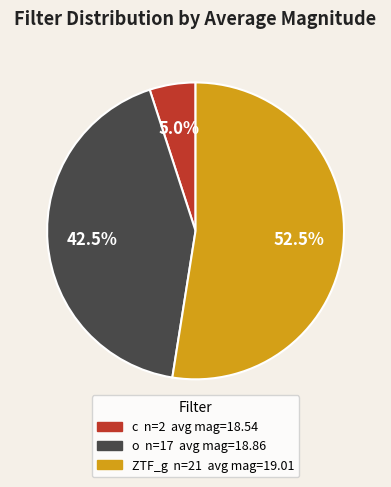

What portion of the pie excludes c?

95.0%